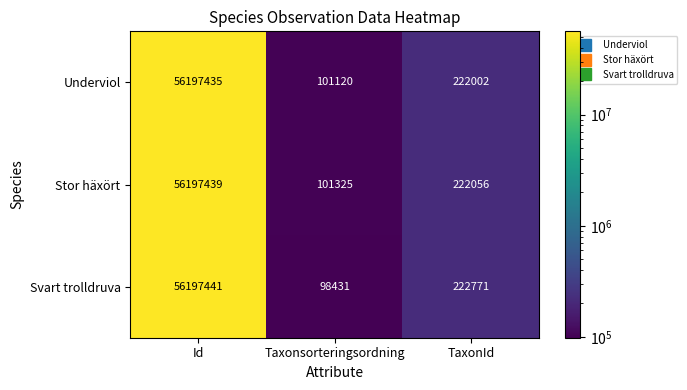

Count the number of data series in this chart.

3